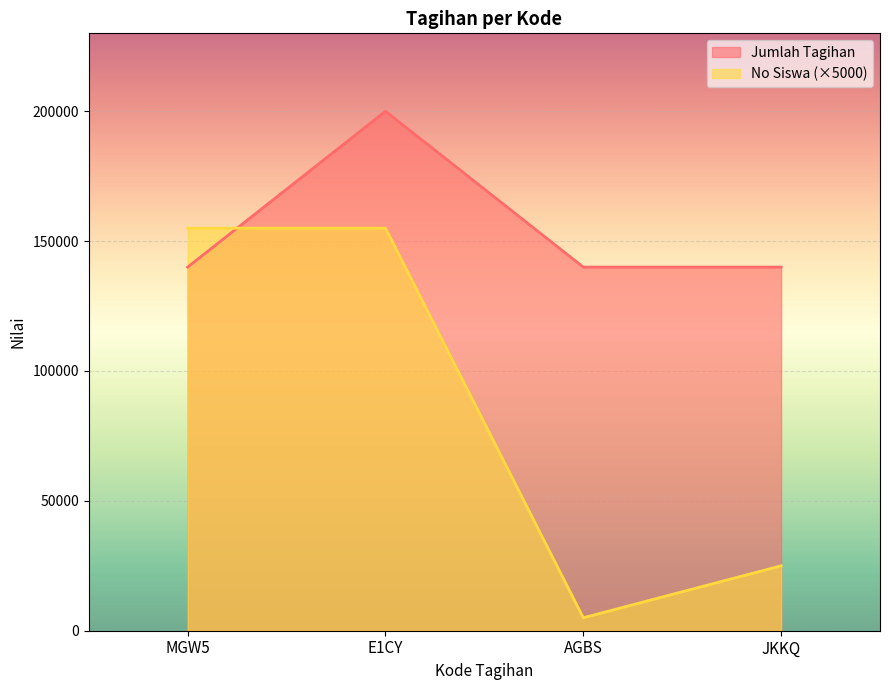

What is the difference between the Jumlah Tagihan values at JKKQ and E1CY?

60000